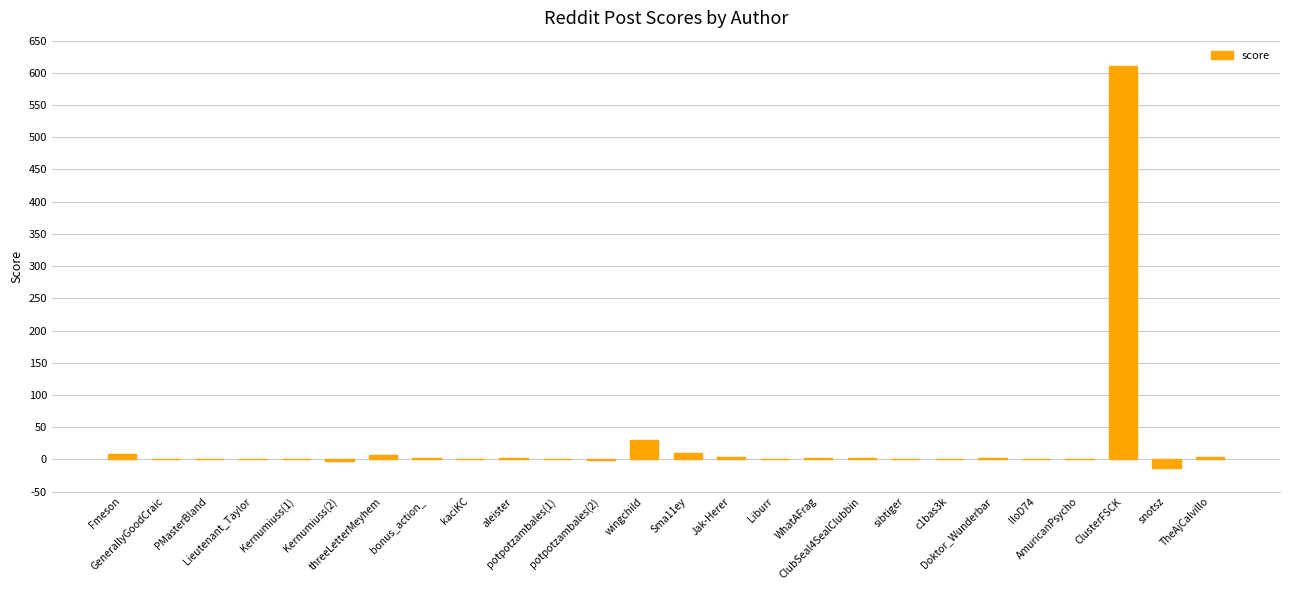

What is the greatest value displayed?

611